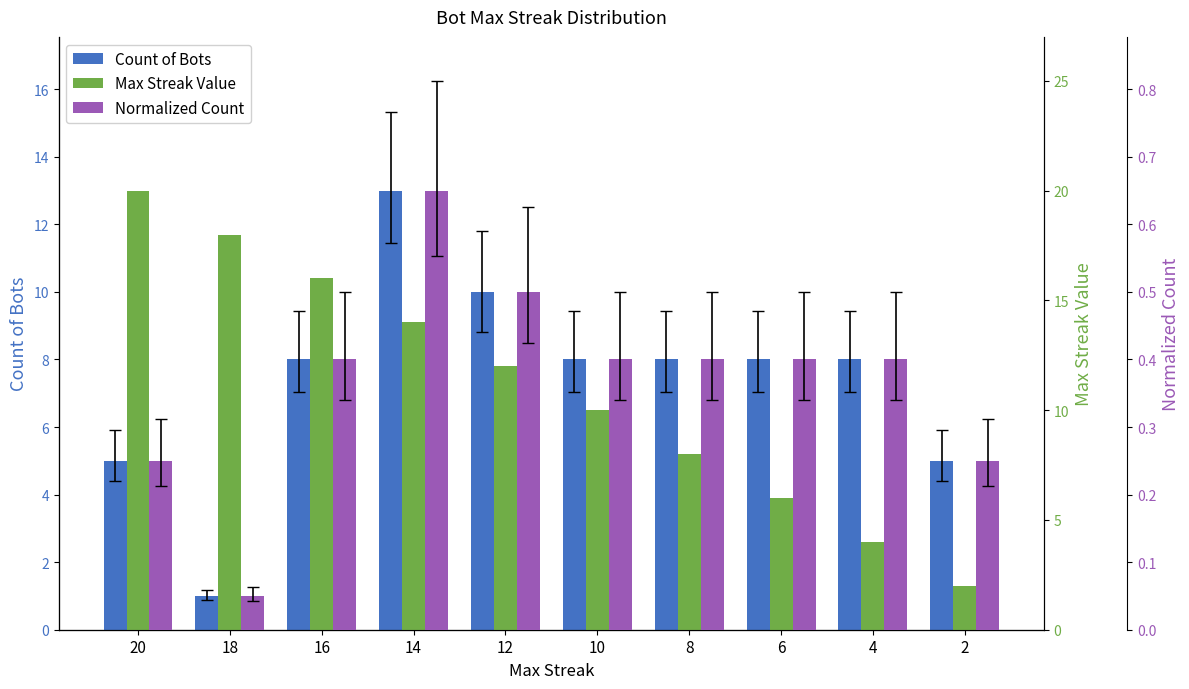

Which has a higher value, 10 or 18?

10